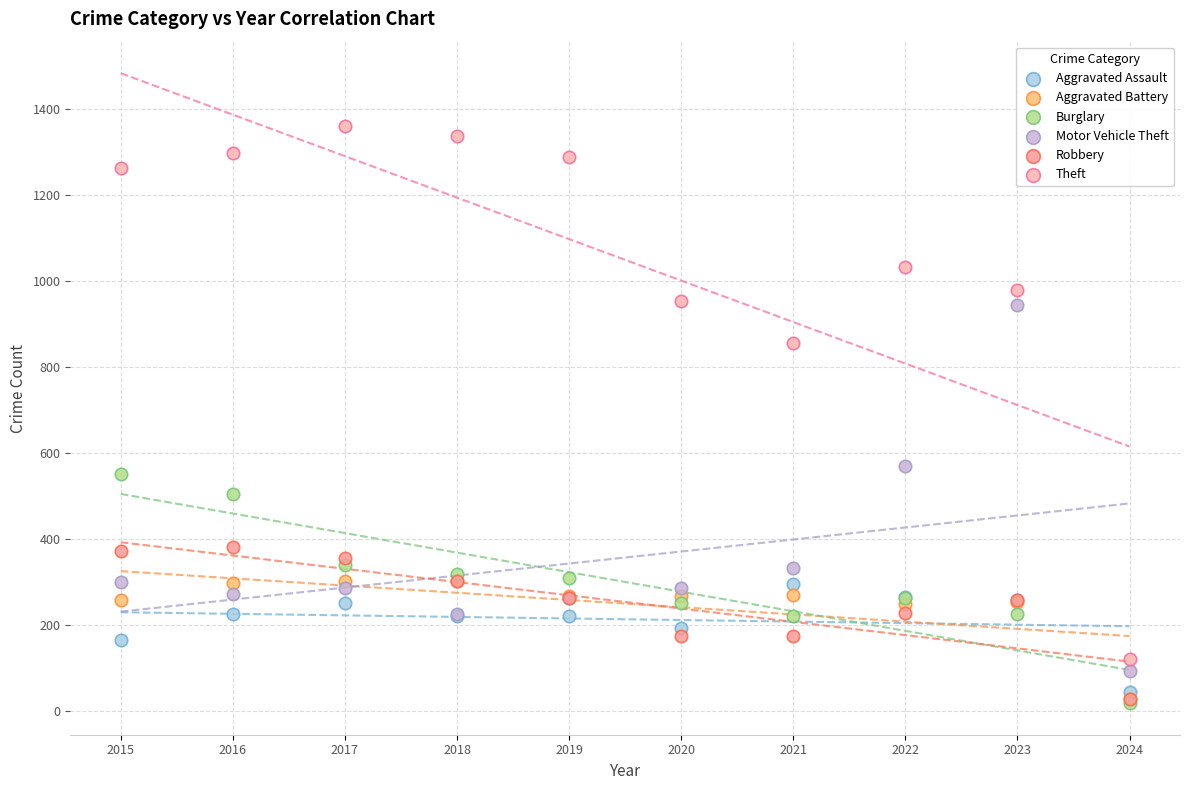

In the Theft series, what Y value is closest to 740?

856